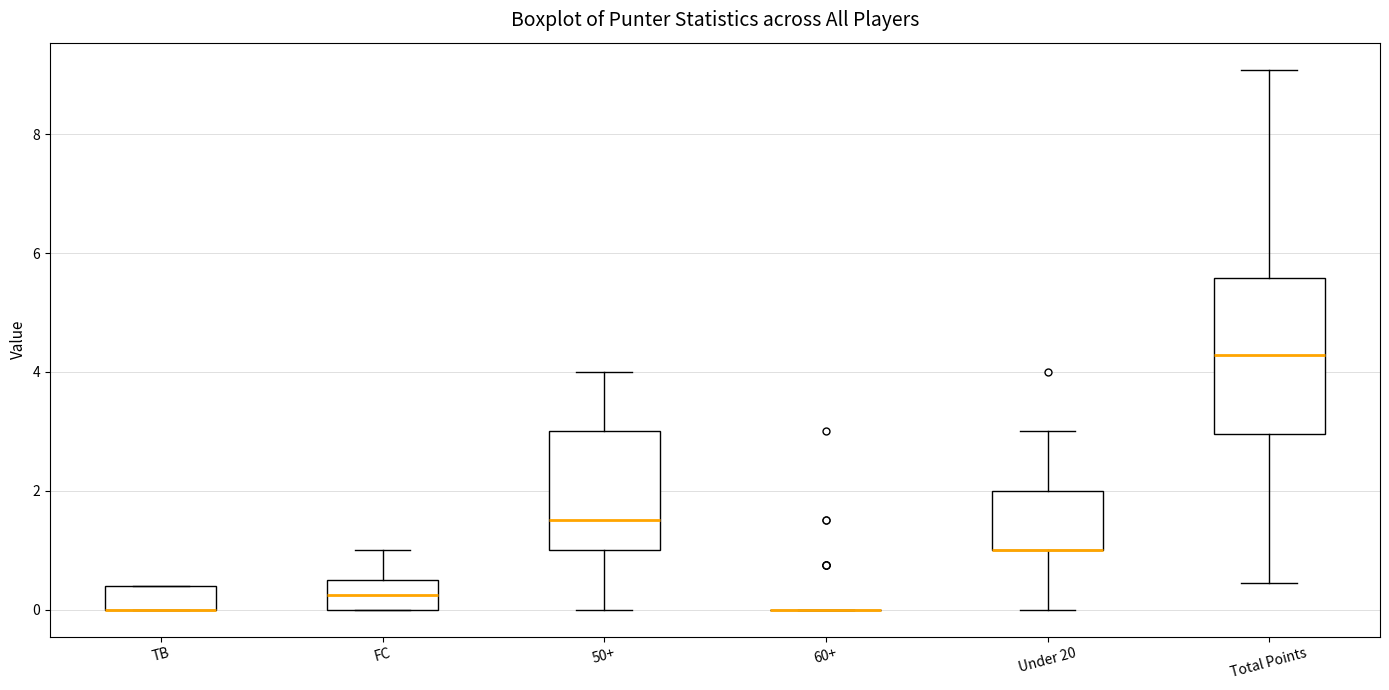

Comparing the boxes themselves (not the whiskers), which one is the tallest?

Total Points